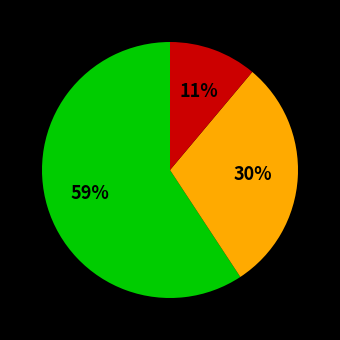

To the nearest percent, what is the difference between the largest and smallest slice percentages?

48%